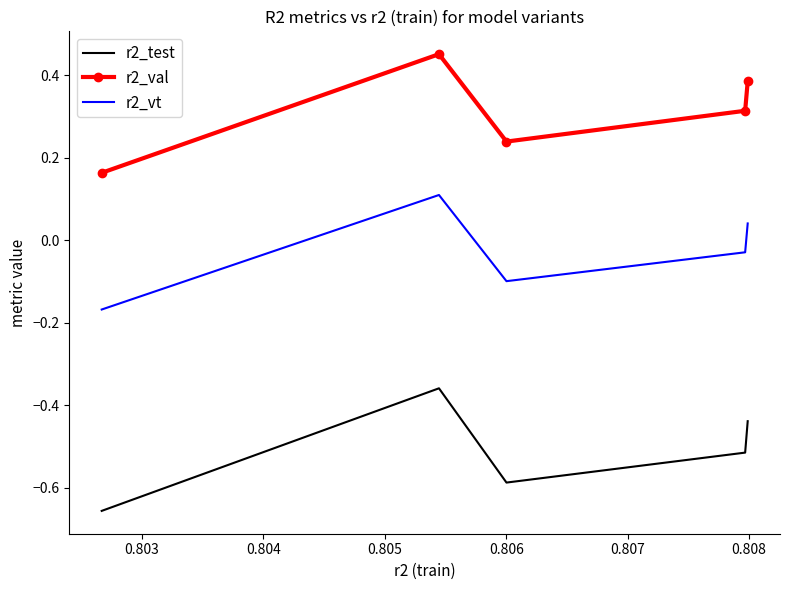

Which series has the largest range (max minus min)?

r2_test